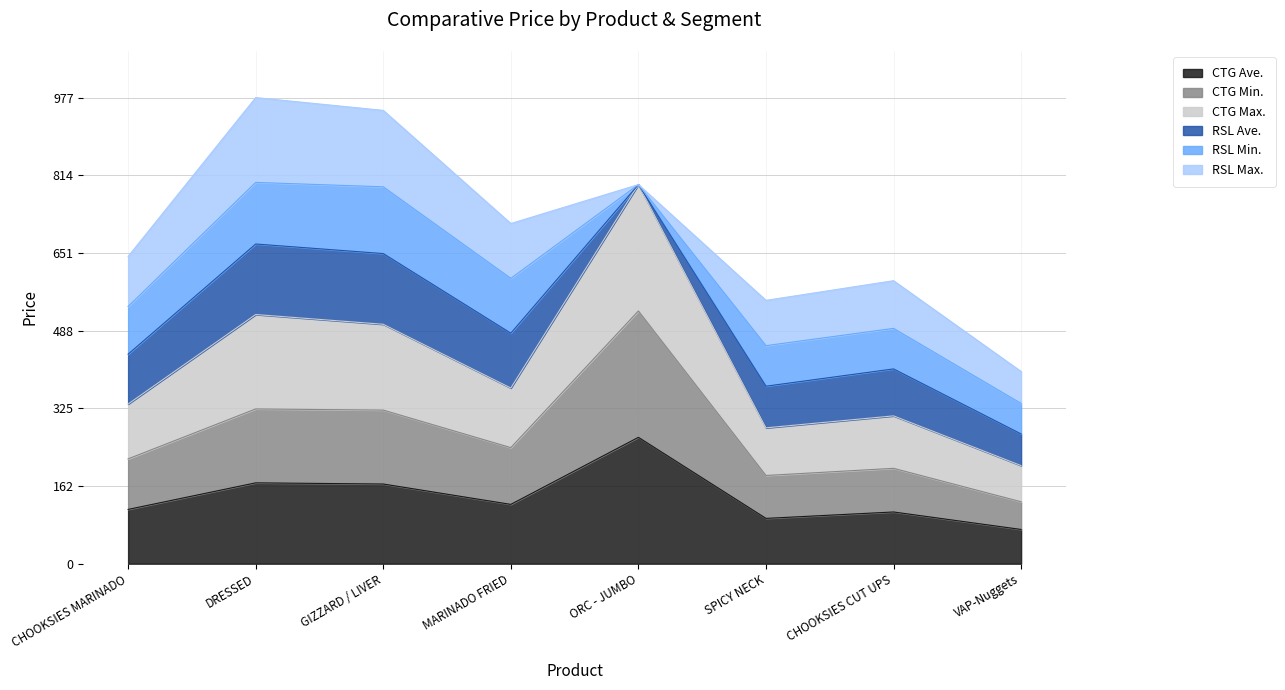

What are all the series names shown in the legend?

CTG Ave., CTG Min., CTG Max., RSL Ave., RSL Min., RSL Max.